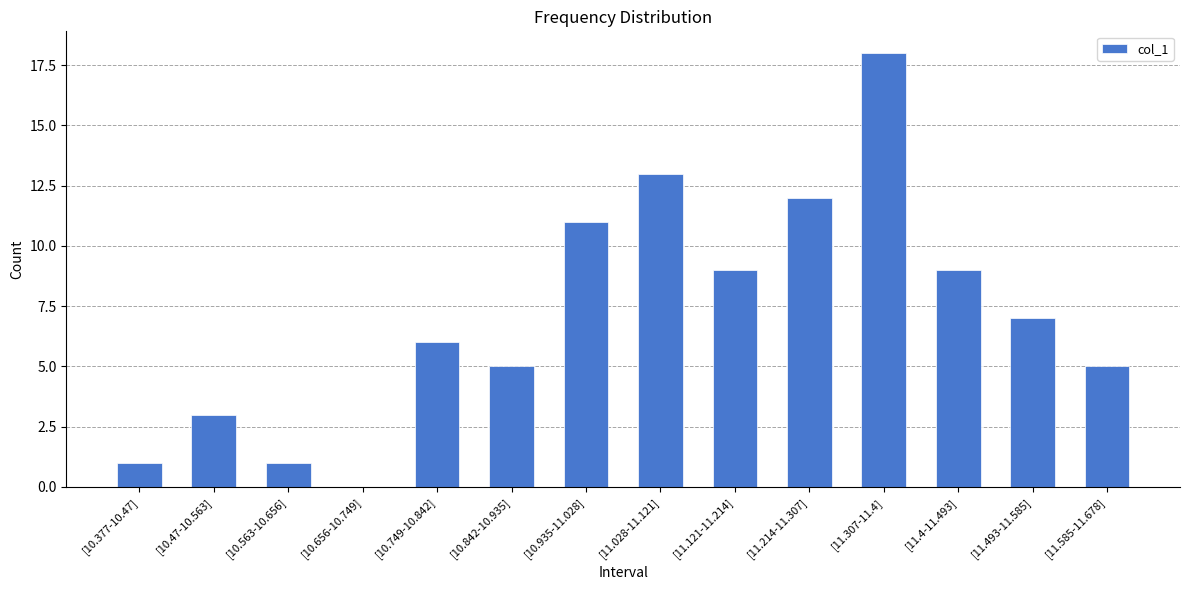

How many distinct data groups are displayed?

1